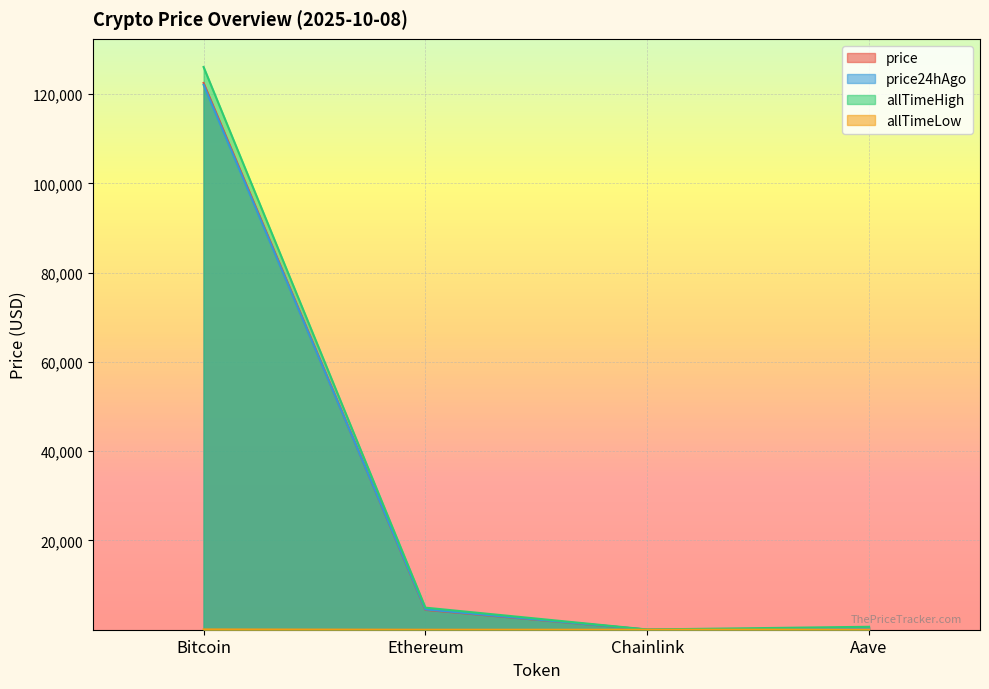

List the series in order of their peak value, lowest first.

allTimeLow, price24hAgo, price, allTimeHigh